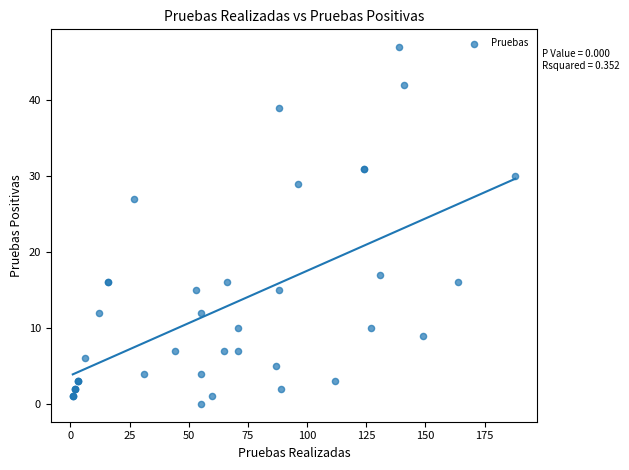

What Y value in the scatter plot is closest to 23?

27